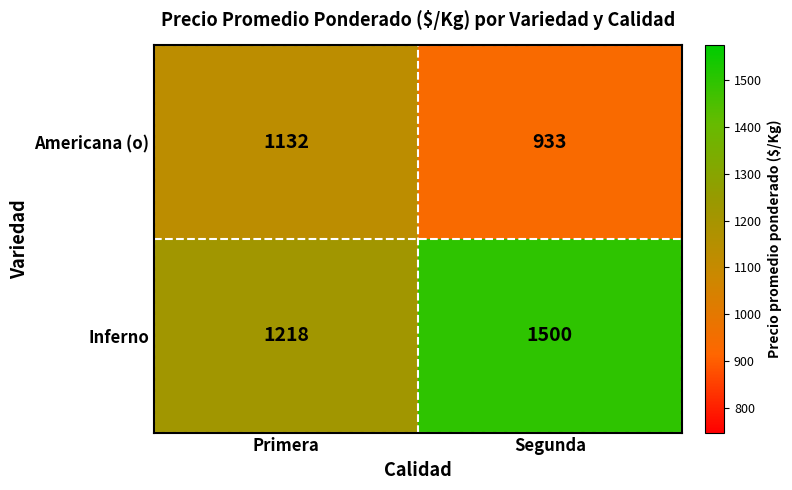

True or false: Inferno has a value of 2180 at Primera.

False